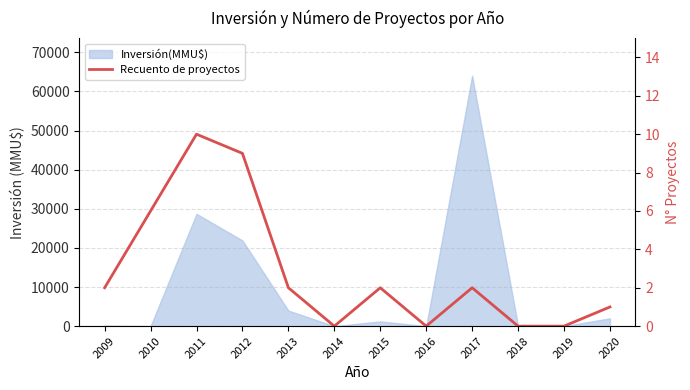

Reading right to left, list all the values displayed in this chart.

1	0	0	2	0	2	0	2	9	10	6	2